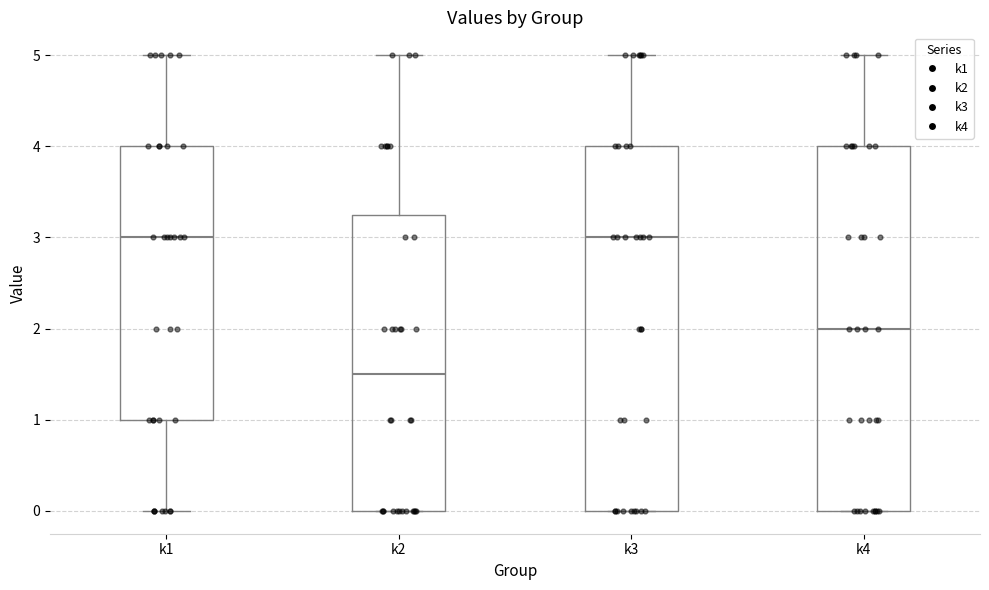

Reading left to right, transcribe this box plot: for each box, give where its median line is, the range the box spans, and where its two whiskers end, as read against the y-axis. The values are not printed on the chart, so give them approximately, as read against the axis.

k1: median 3.0, box 1.0 to 4.0, whiskers 0.0 to 5.0
k2: median 1.5, box 0.0 to 3.3, whiskers 0.0 to 5.0
k3: median 3.0, box 0.0 to 4.0, whiskers 0.0 to 5.0
k4: median 2.0, box 0.0 to 4.0, whiskers 0.0 to 5.0